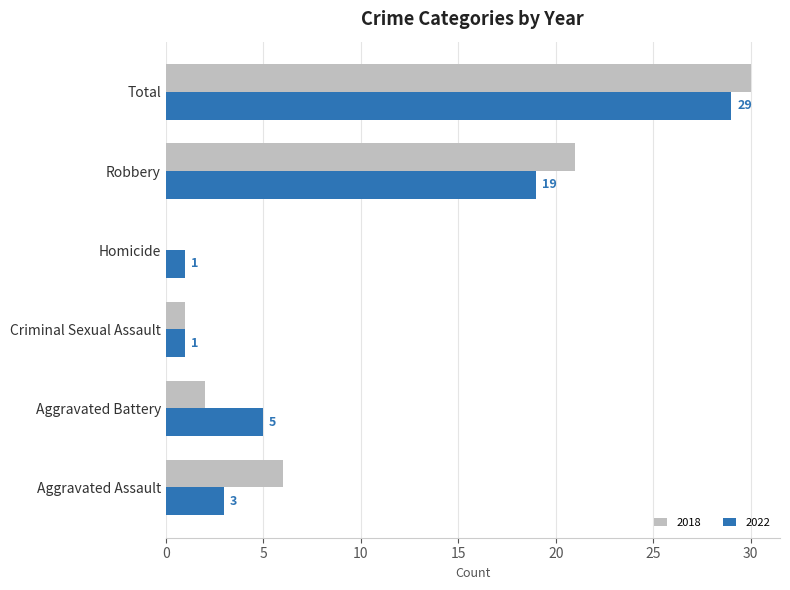

Which series changed the most between Criminal Sexual Assault and Robbery?

2018